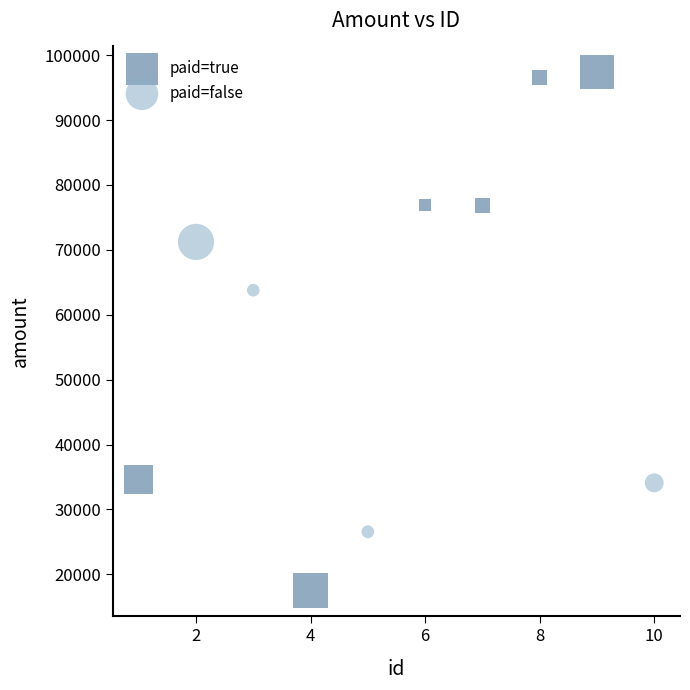

Which series contains the lowest Y value?

paid=true